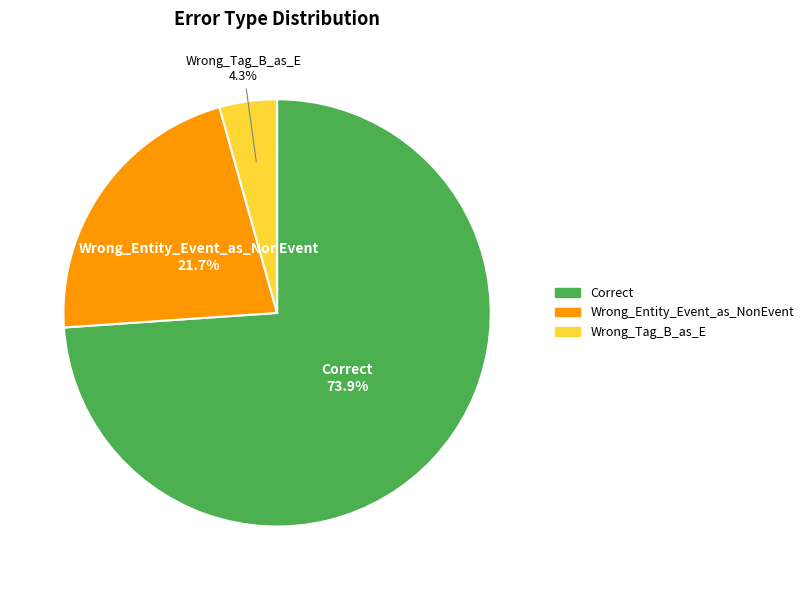

Between Wrong_Tag_B_as_E and Correct, which is larger?

Correct